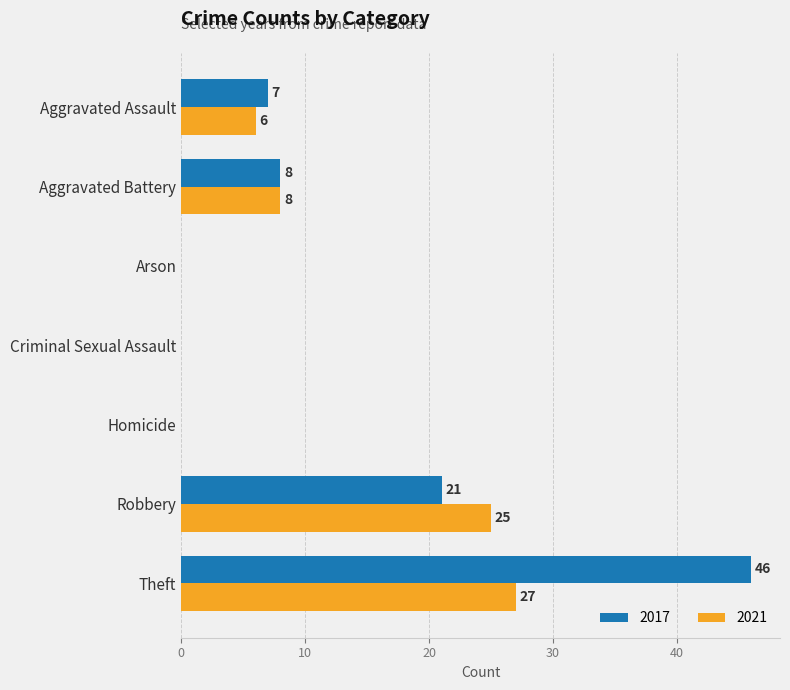

What is the approximate value of 2021 at Theft, to the nearest 10?

30